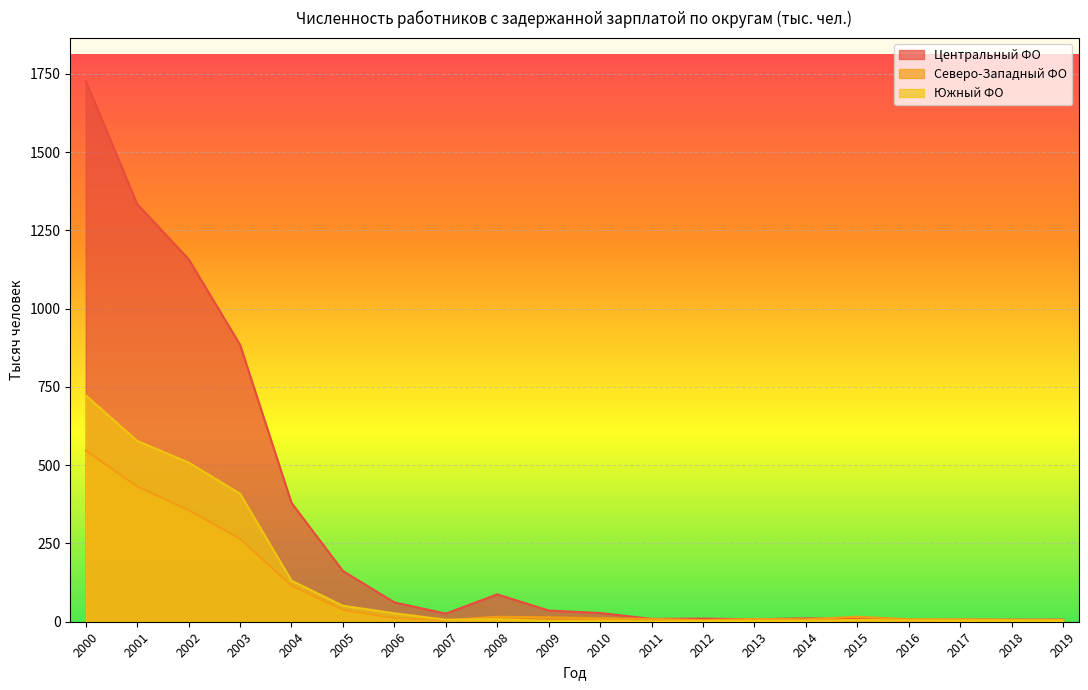

True or false: 2001 has more than 1 interior local peaks.

False